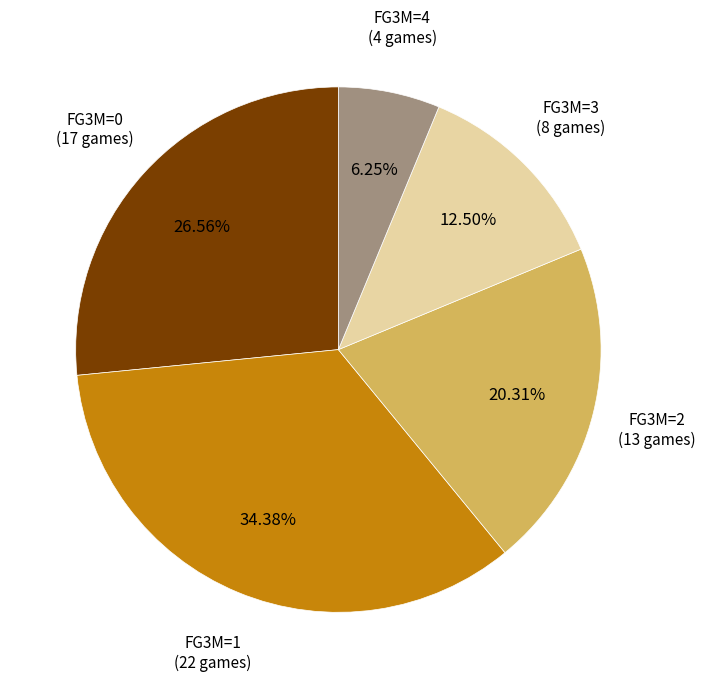

Combined, do FG3M=3 and FG3M=2 account for over 50%?

No